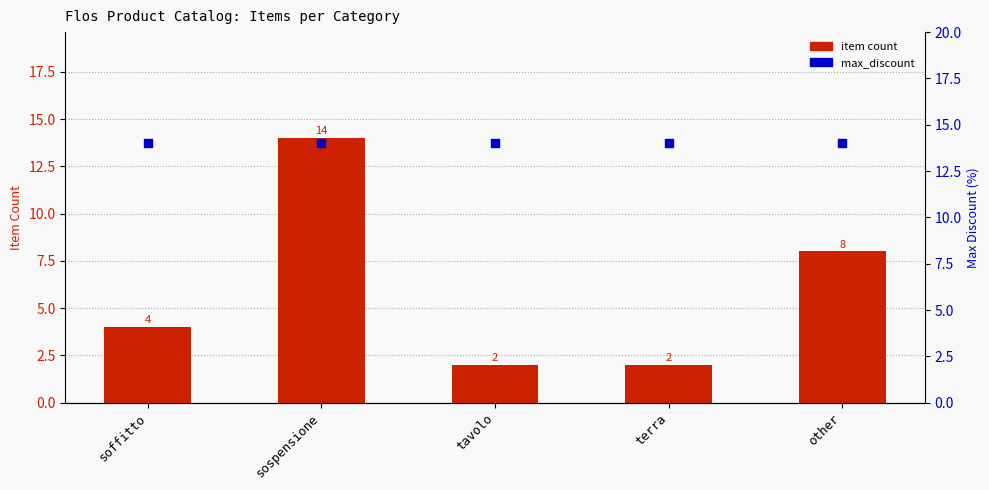

What is the total value across all series at other?

22